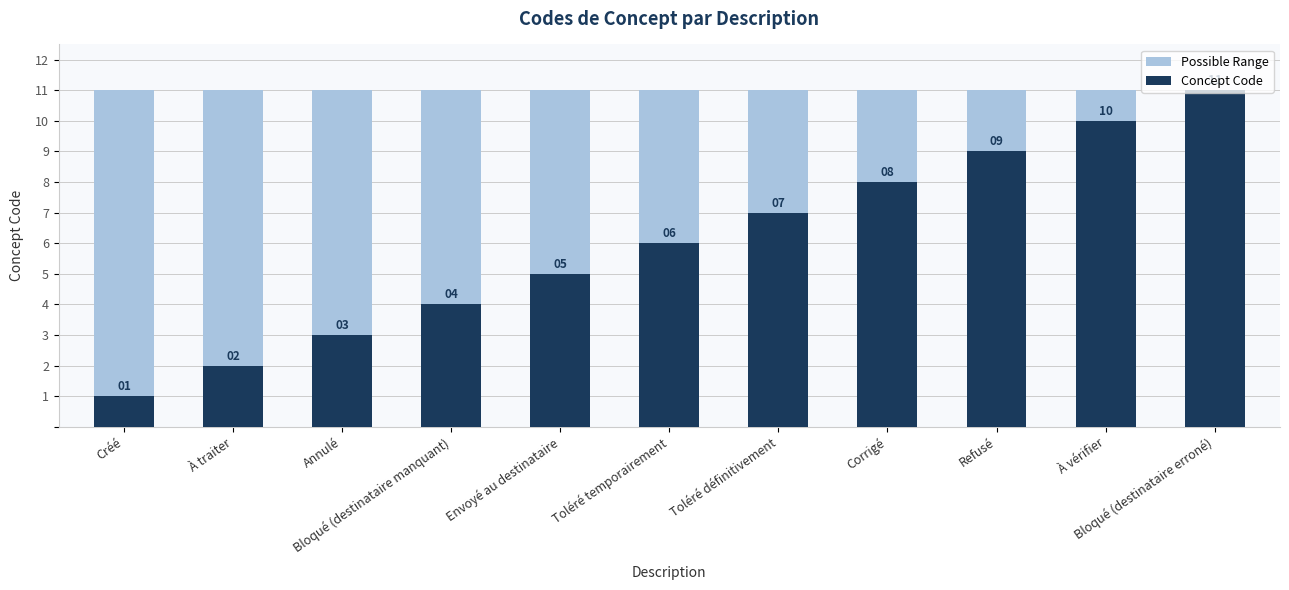

How many bars are there in each group?

2